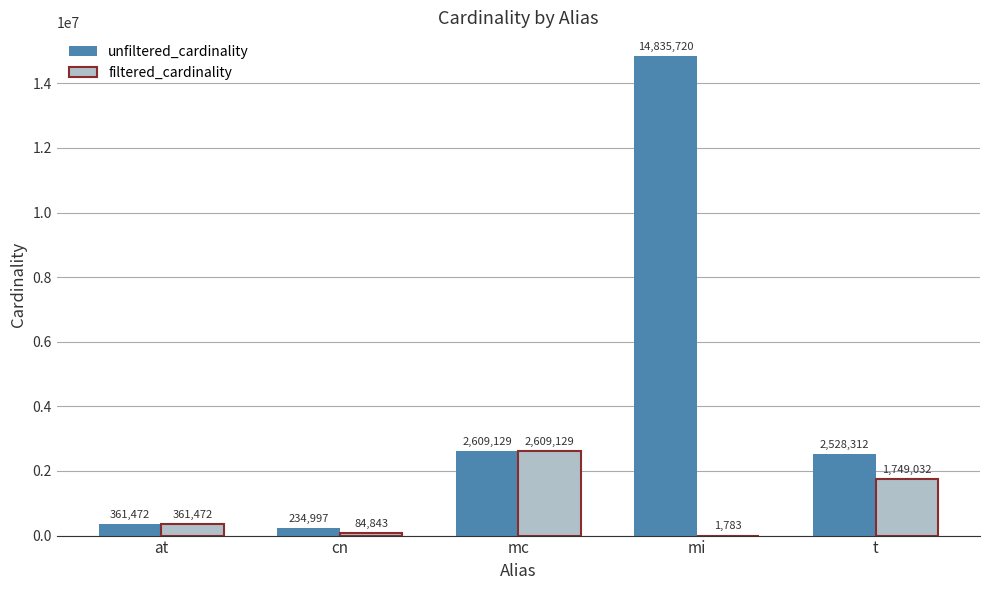

Reading right to left, list all the values displayed in this chart.

unfiltered_cardinality: t=2528312	mi=14835720	mc=2609129	cn=234997	at=361472
filtered_cardinality: t=1749032	mi=1783	mc=2609129	cn=84843	at=361472